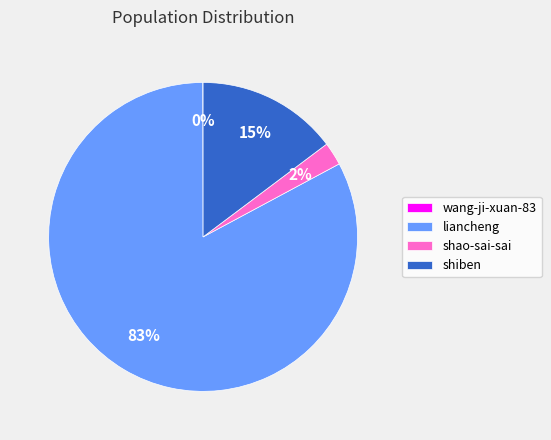

To the nearest percent, what portion does shiben represent?

15%